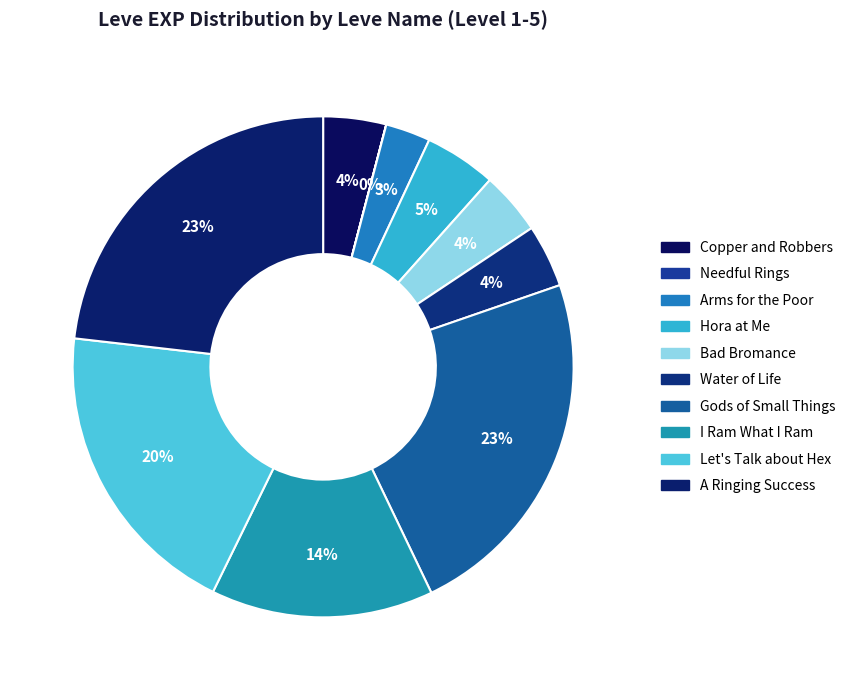

Does Bad Bromance represent more than half of the total?

No